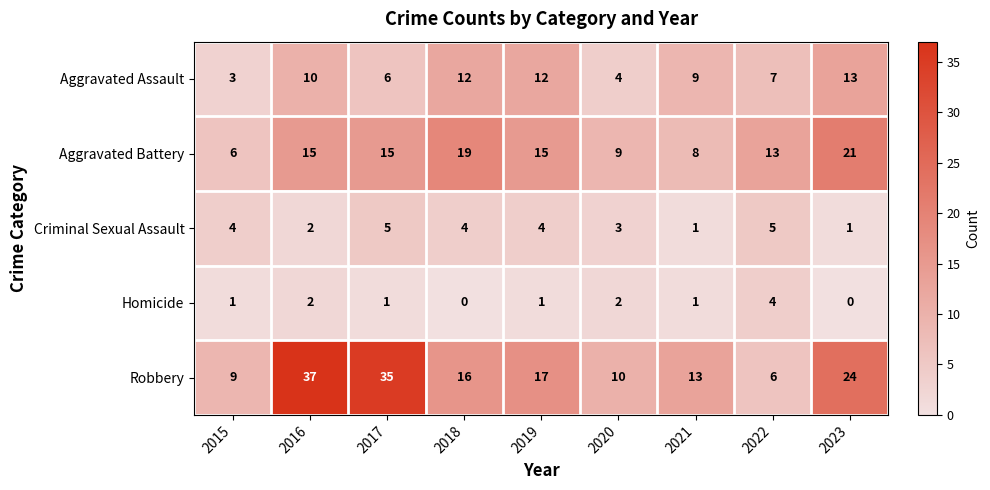

What is the greatest value displayed?

37